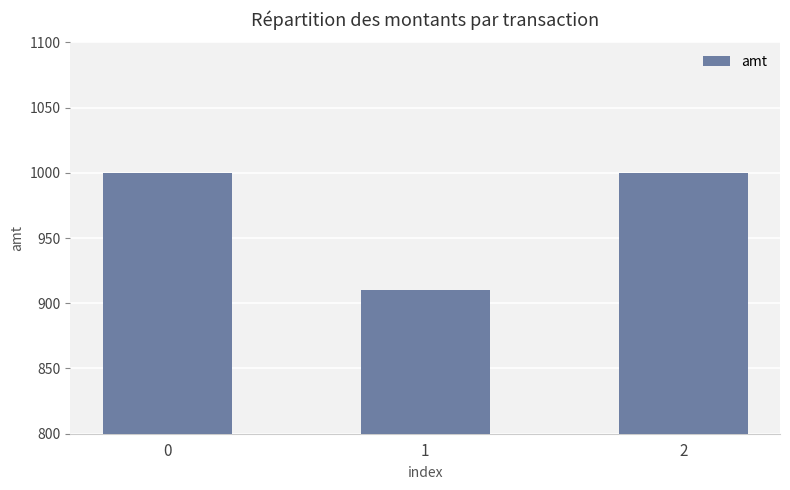

Reading left to right, what are all the values shown in this chart?

1000	910	1000